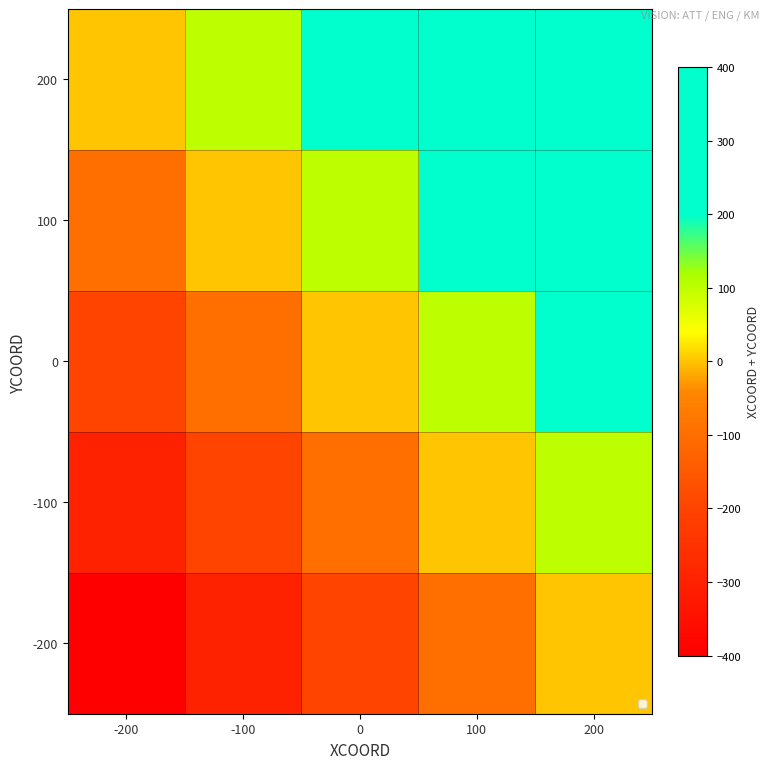

Rank the series at 100 from highest to lowest value.

200, 100, 0, -100, -200